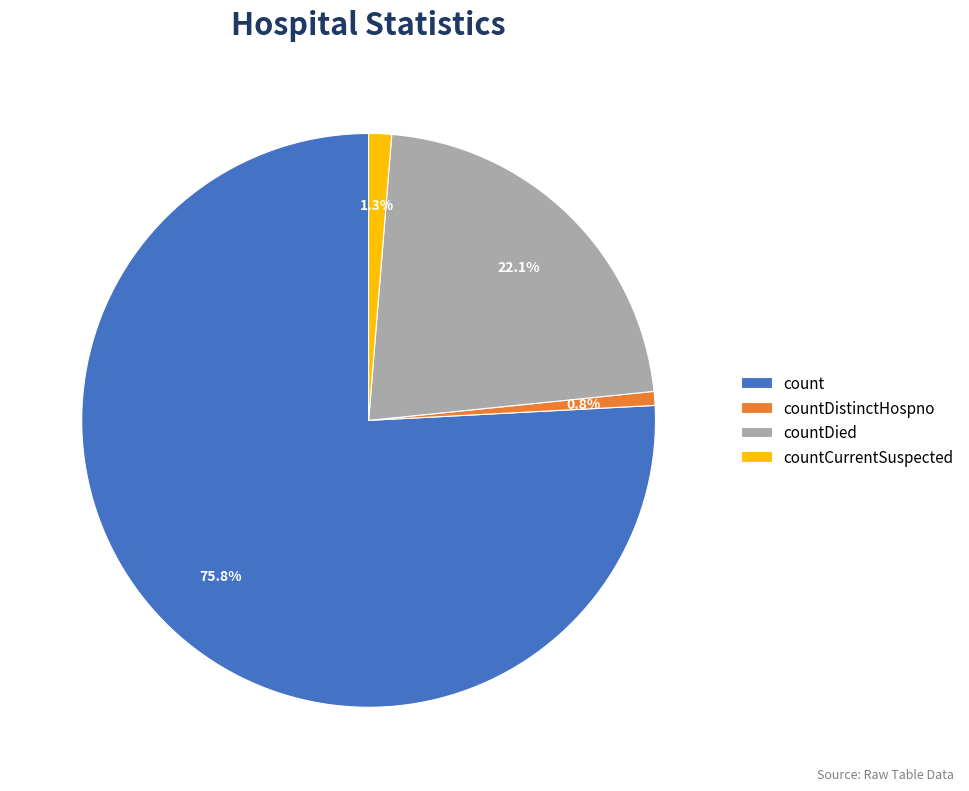

Which category accounts for the majority?

count